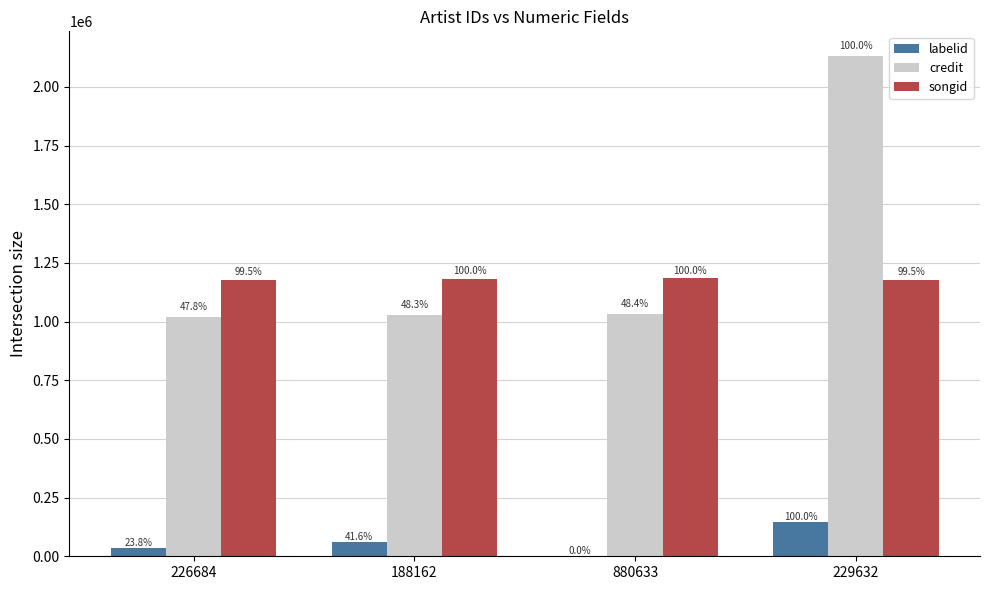

How many groups of bars are there?

4